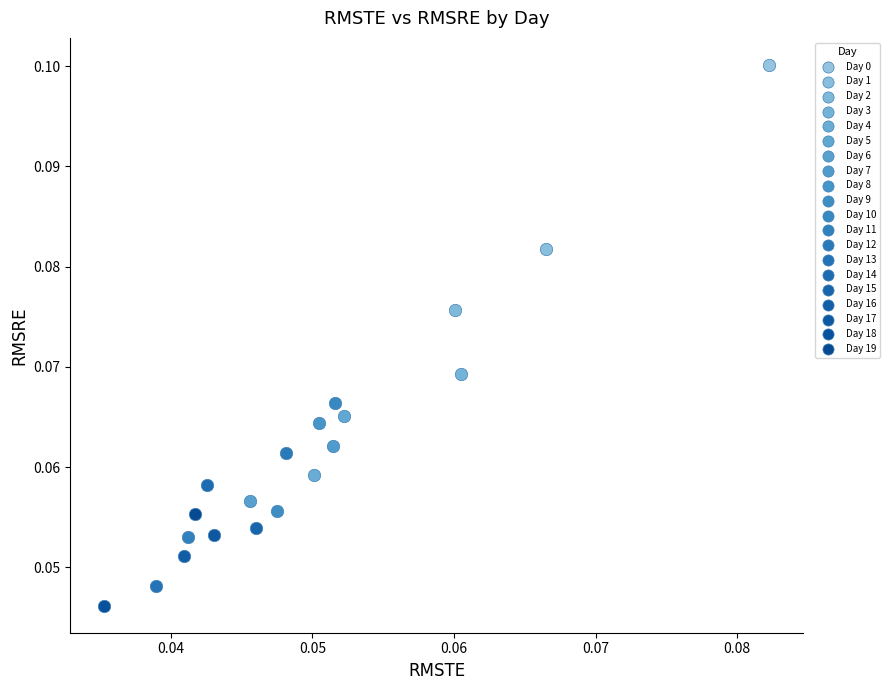

Which series reaches the minimum Y coordinate?

Day 18